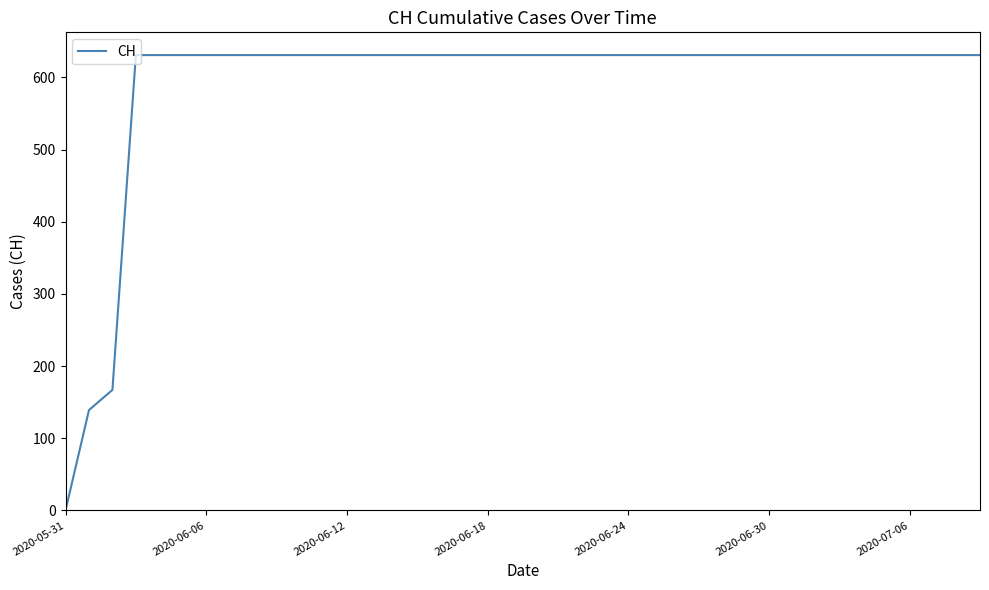

Reading right to left, extract all data points from this chart.

631	631	631	631	631	631	631	631	631	631	631	631	631	631	631	631	631	631	631	631	631	631	631	631	631	631	631	631	631	631	631	631	631	631	631	631	631	167	139	0